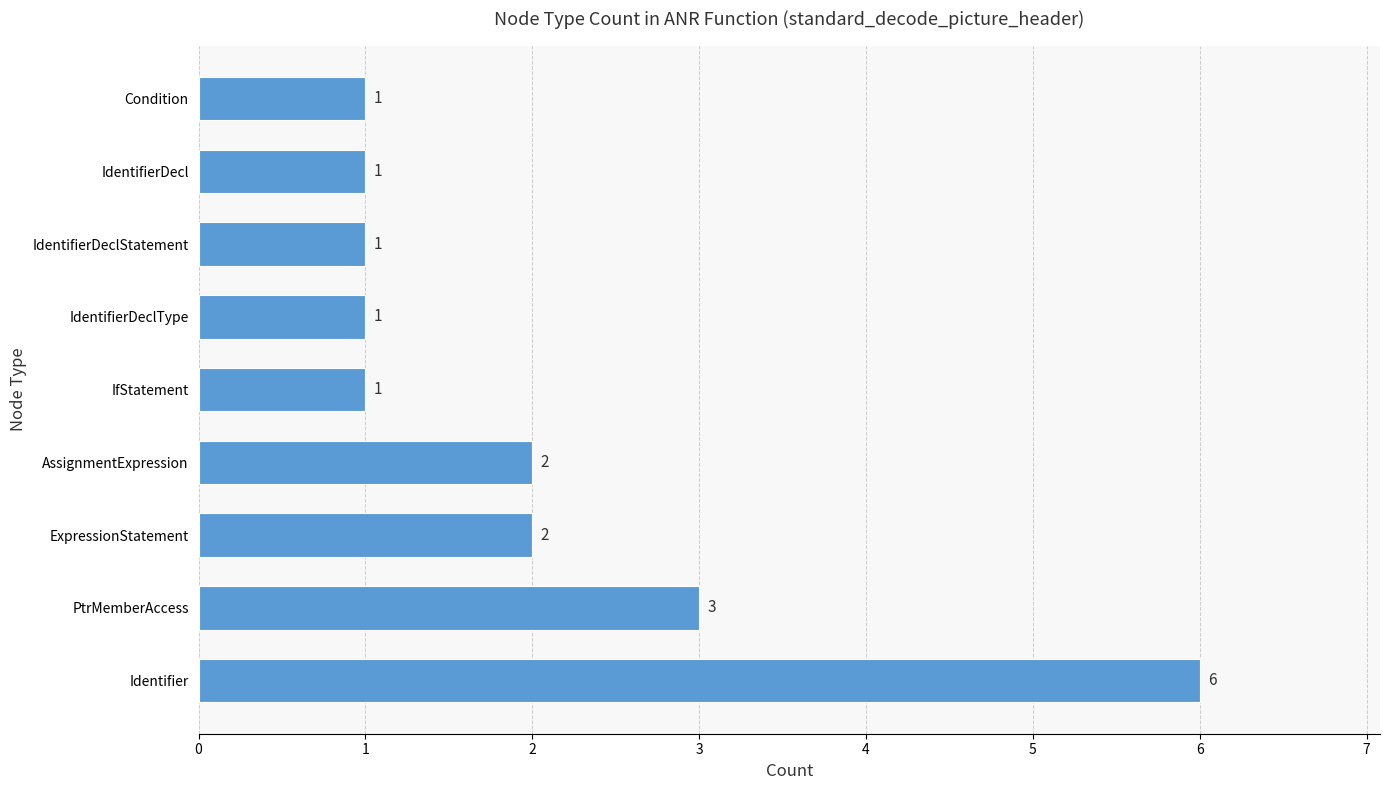

How many bars are there in total?

9